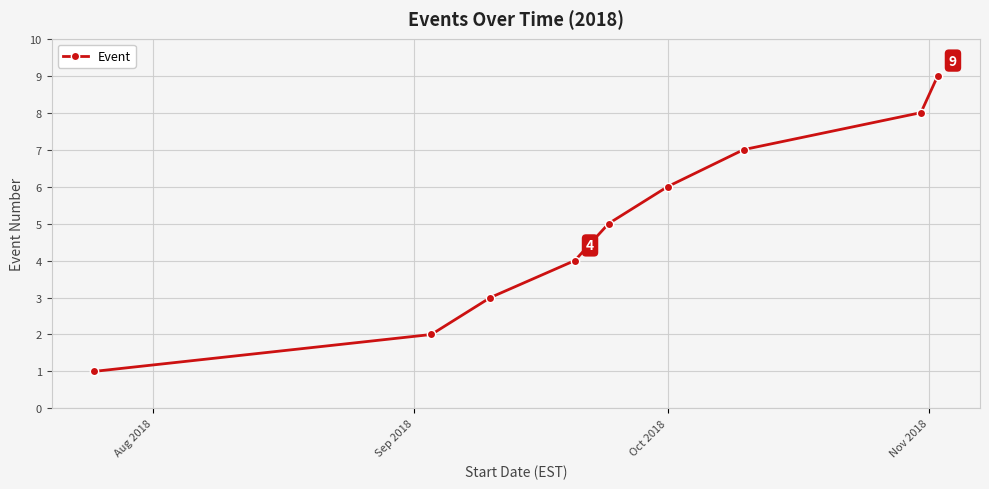

What is the difference between the maximum and minimum values?

8